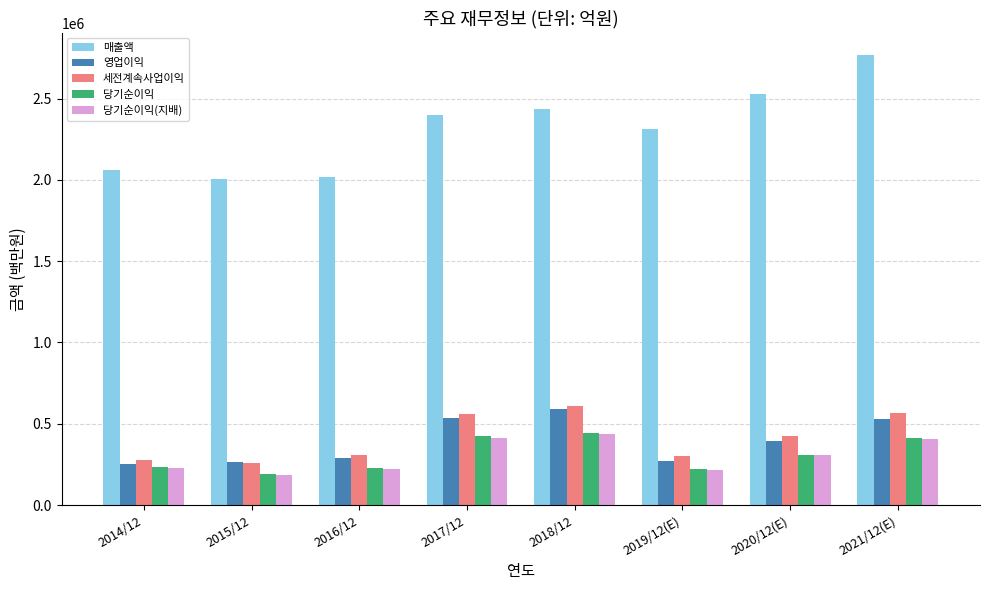

The 영업이익 series shows 392099 at 2019/12(E). True or false?

False